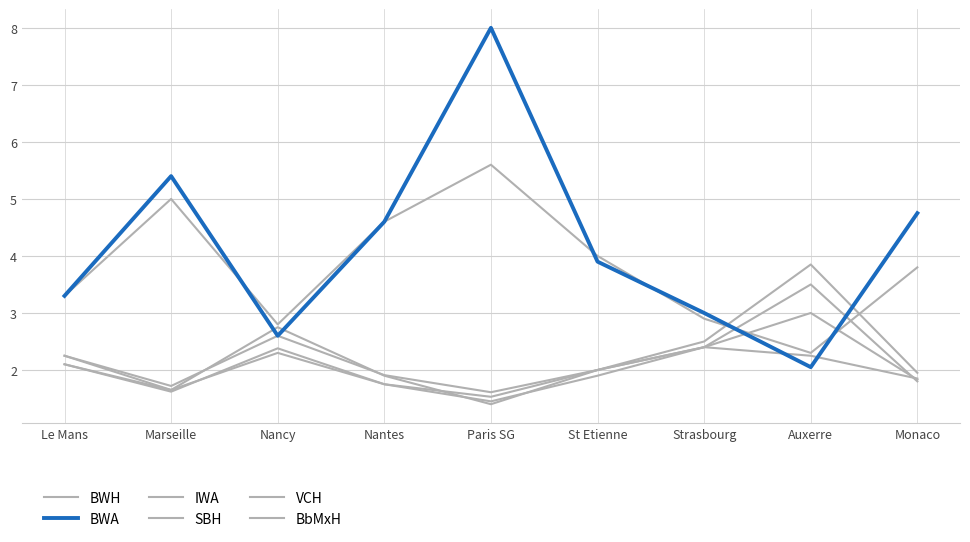

Is it true that SBH equals 3.8 at Strasbourg?

False